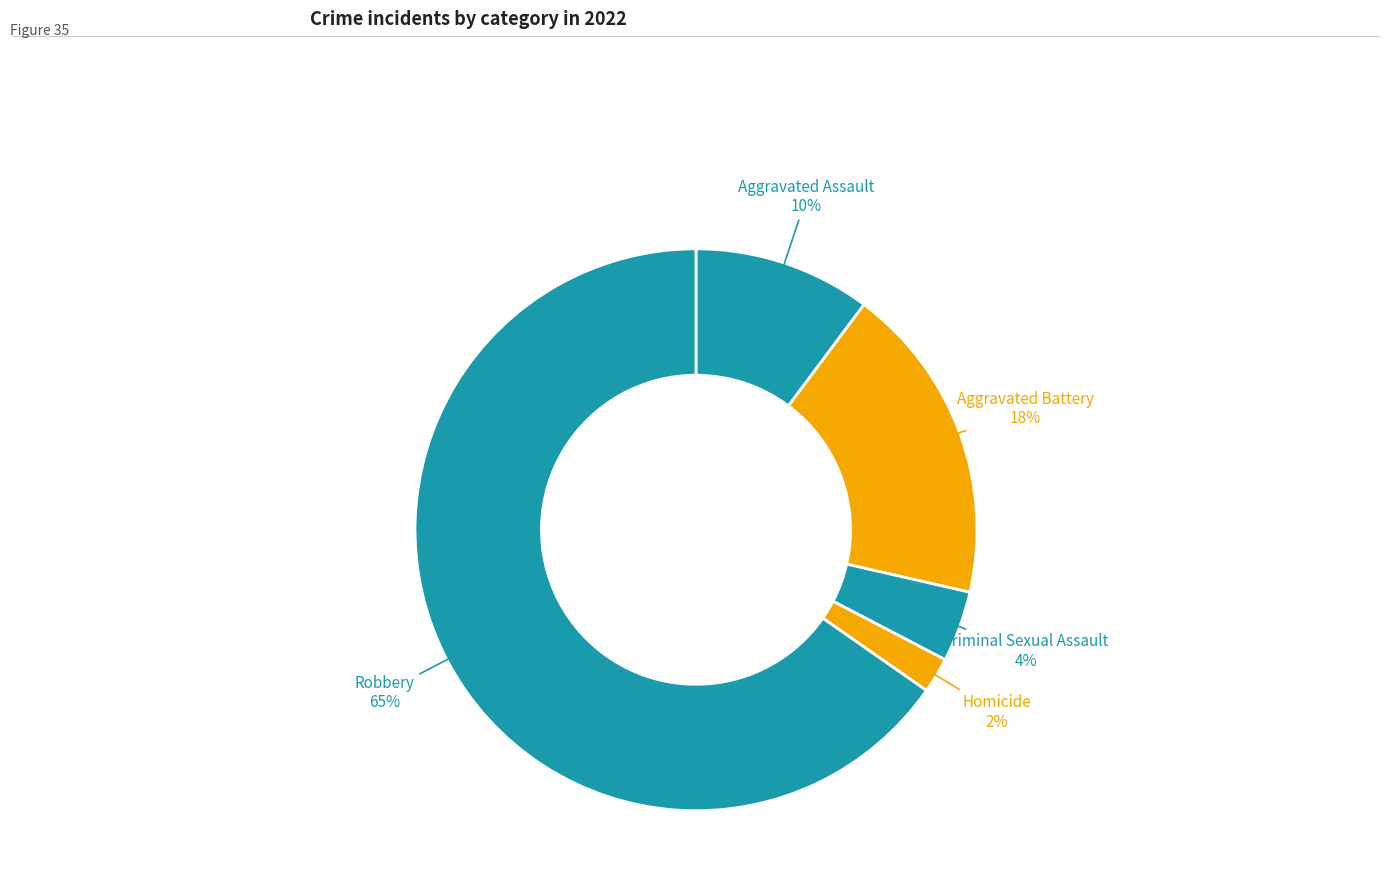

How many slices are in this pie chart?

5